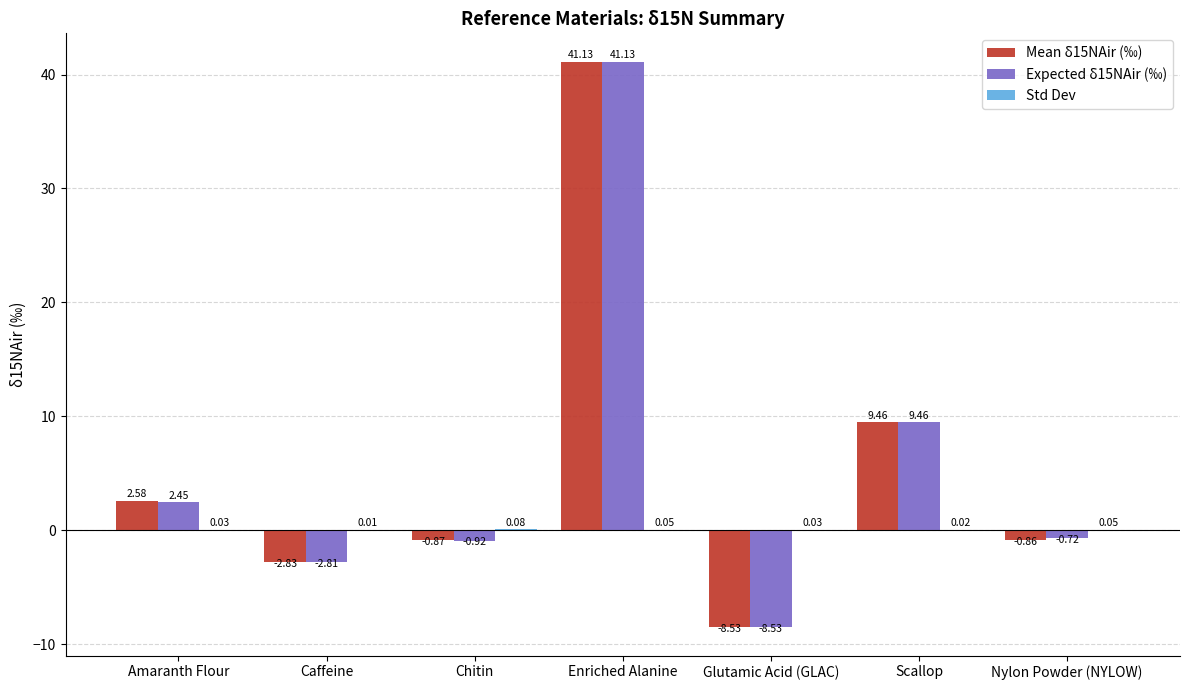

Which category has the highest value in the Mean δ15NAir (‰) series?

Enriched Alanine